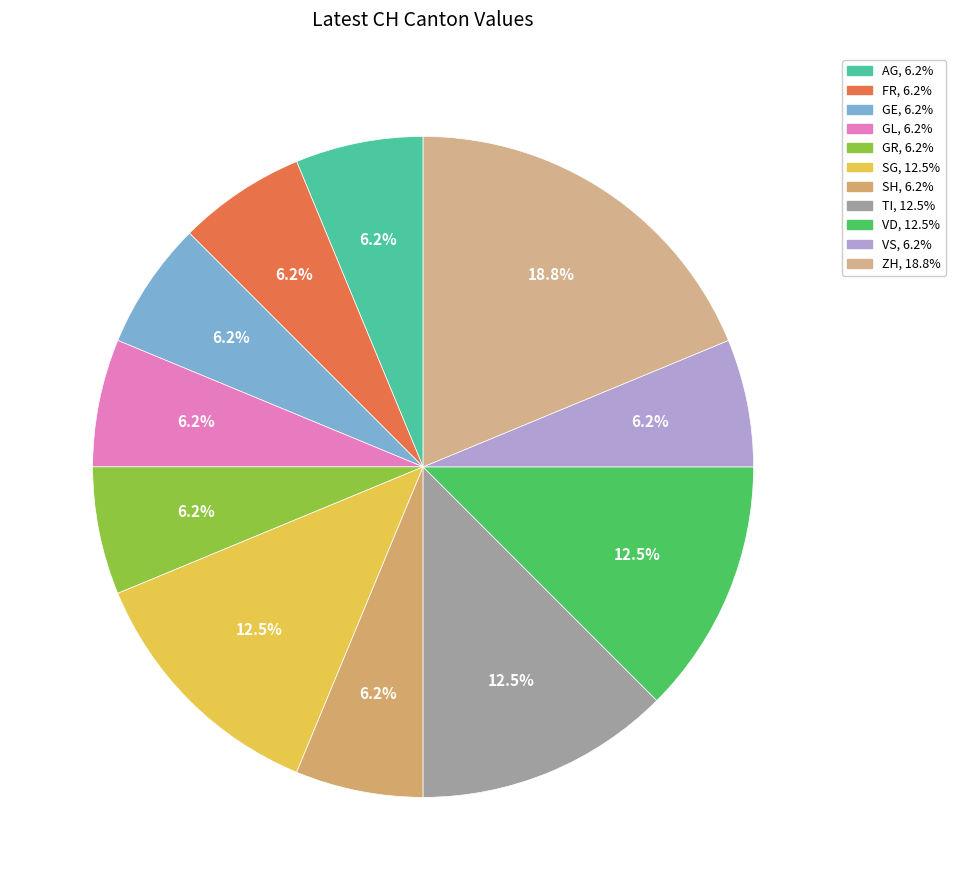

How many segments does this pie chart have?

11